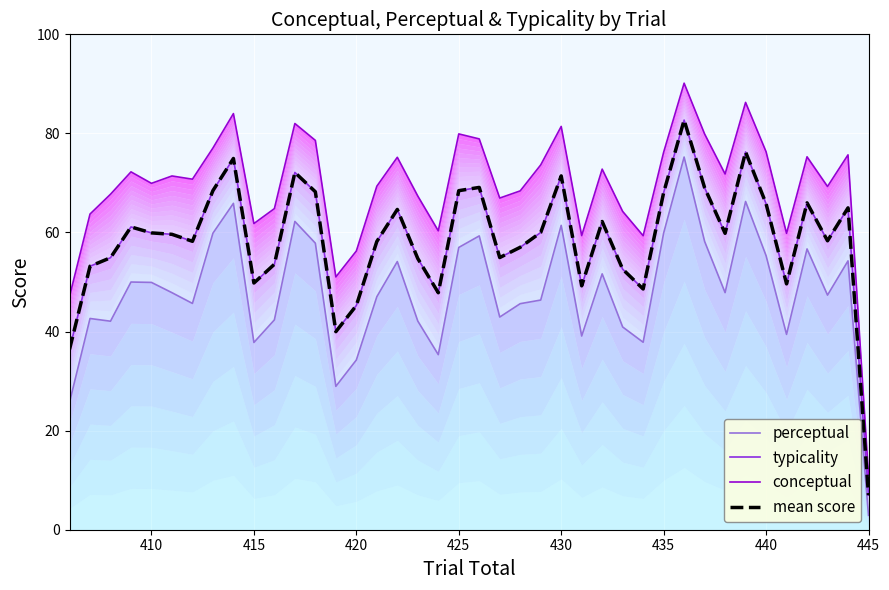

How many lines are shown in the chart?

4